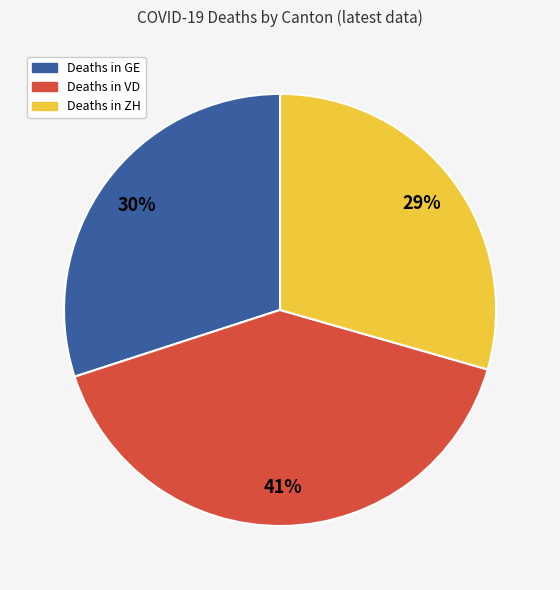

Is there a majority slice in this chart?

No